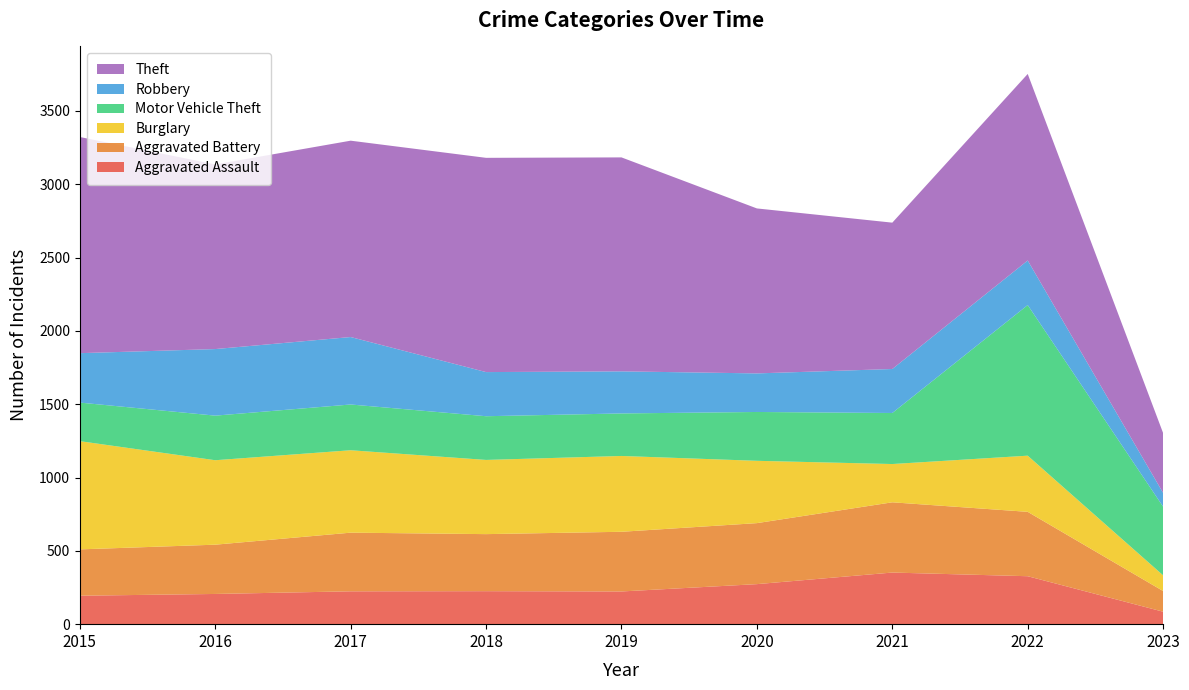

Reading left to right, list all the values displayed in this chart.

Aggravated Assault: 2015=194	2016=206	2017=224	2018=225	2019=223	2020=273	2021=352	2022=327	2023=85
Aggravated Battery: 2015=316	2016=336	2017=400	2018=389	2019=407	2020=416	2021=479	2022=439	2023=141
Burglary: 2015=738	2016=576	2017=562	2018=506	2019=517	2020=425	2021=261	2022=383	2023=107
Motor Vehicle Theft: 2015=263	2016=304	2017=312	2018=298	2019=290	2020=333	2021=348	2022=1027	2023=468
Robbery: 2015=337	2016=454	2017=460	2018=301	2019=287	2020=263	2021=300	2022=304	2023=94
Theft: 2015=1474	2016=1259	2017=1339	2018=1461	2019=1459	2020=1125	2021=998	2022=1272	2023=408